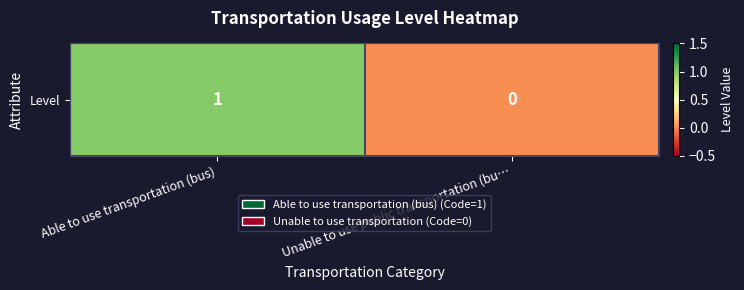

What is the difference between the values at Able to use transportation (bus) and Unable to use public transportation (bu…?

1